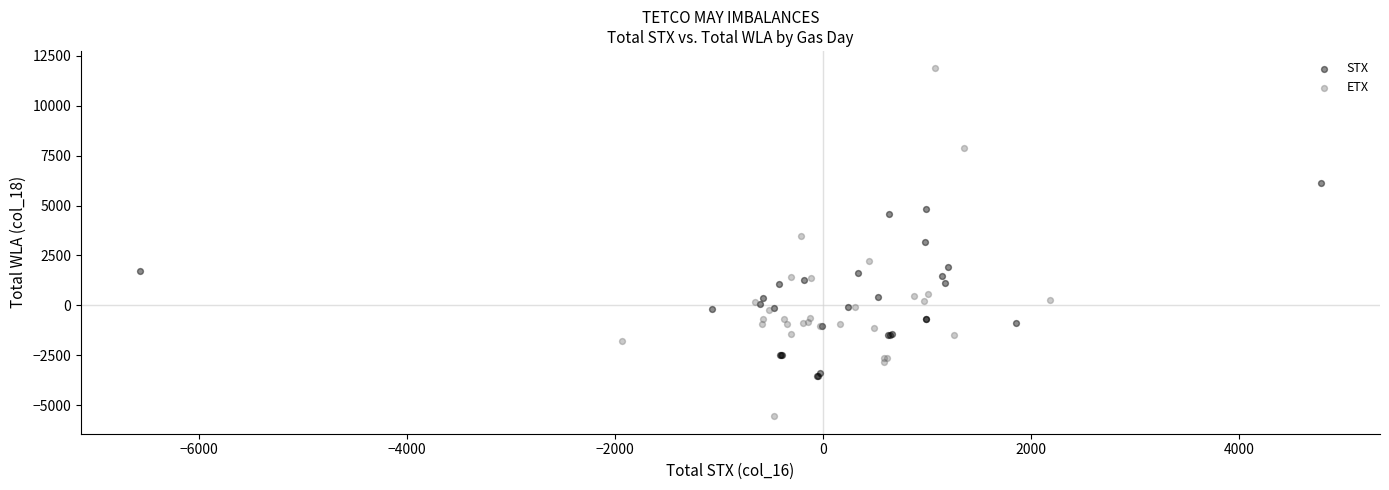

Which series reaches the maximum Y coordinate?

ETX